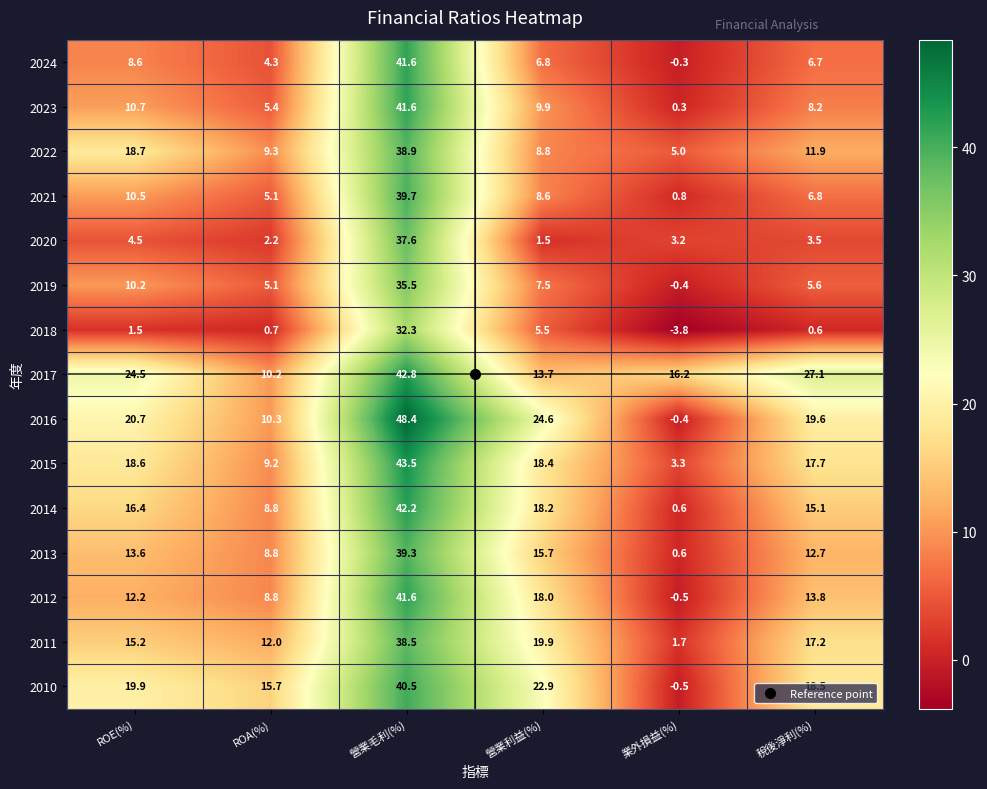

Where is 2010 nearest to the value 20?

ROE(%)